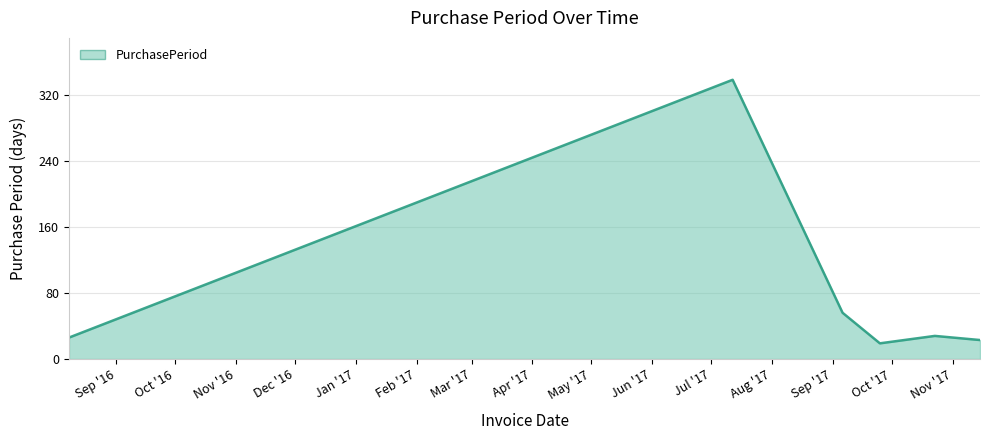

What is the value of the 5th point from the left?

28